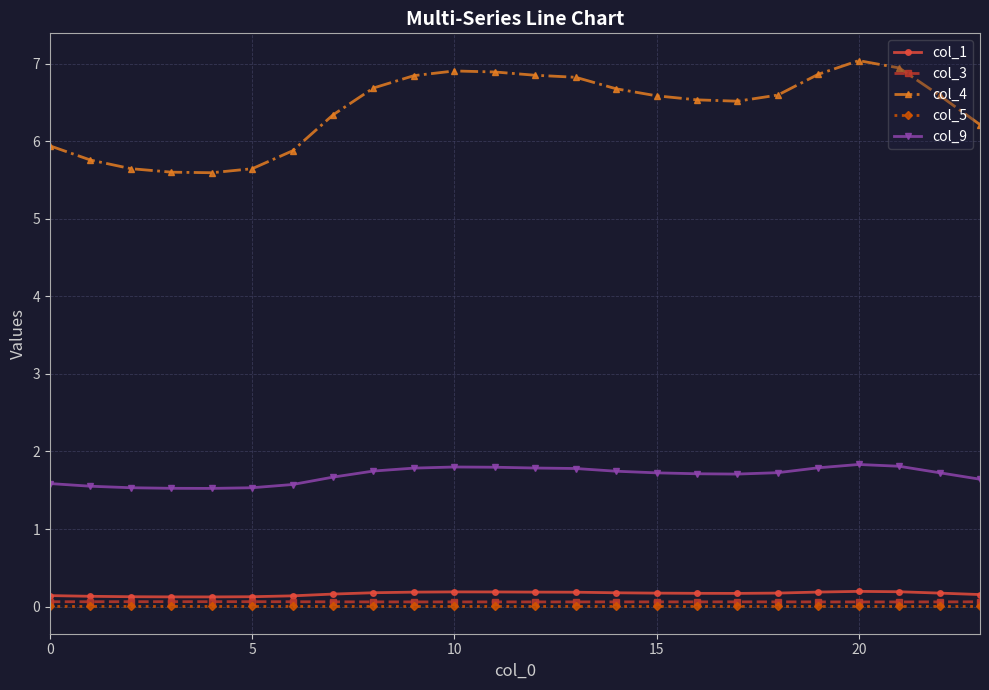

True or false: col_1 and col_4 intersect in this chart.

False